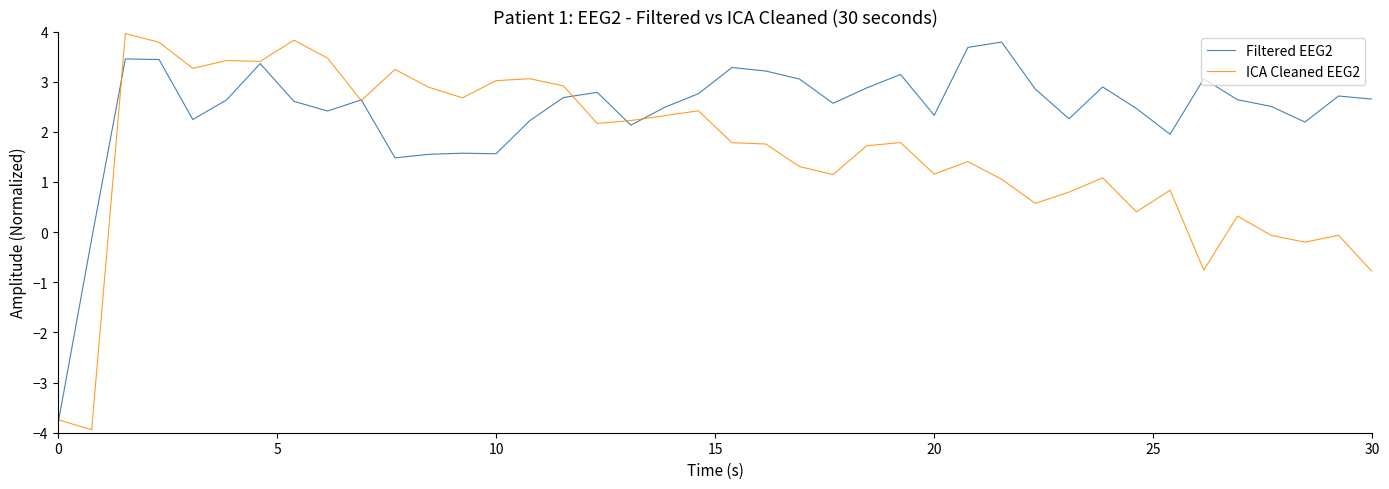

What are all the series names shown in the legend?

Filtered EEG2, ICA Cleaned EEG2